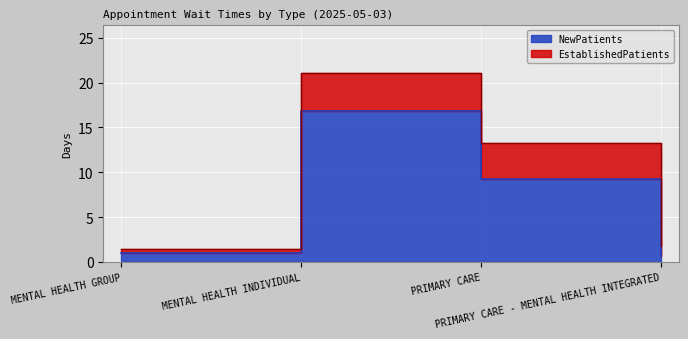

What is the label of the 3rd point from the left?

PRIMARY CARE